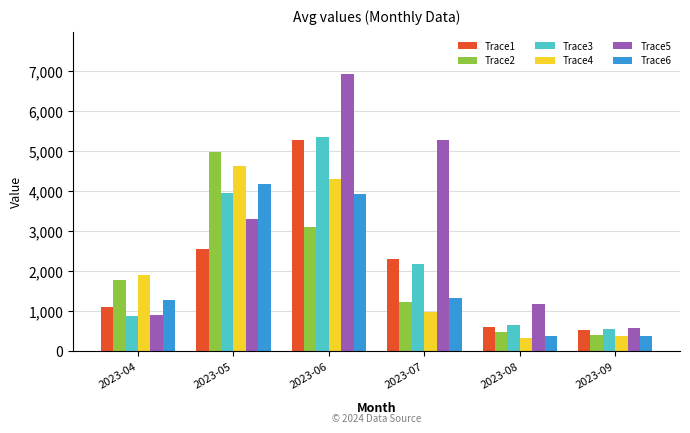

At which category is the sum across all series the highest?

2023-06